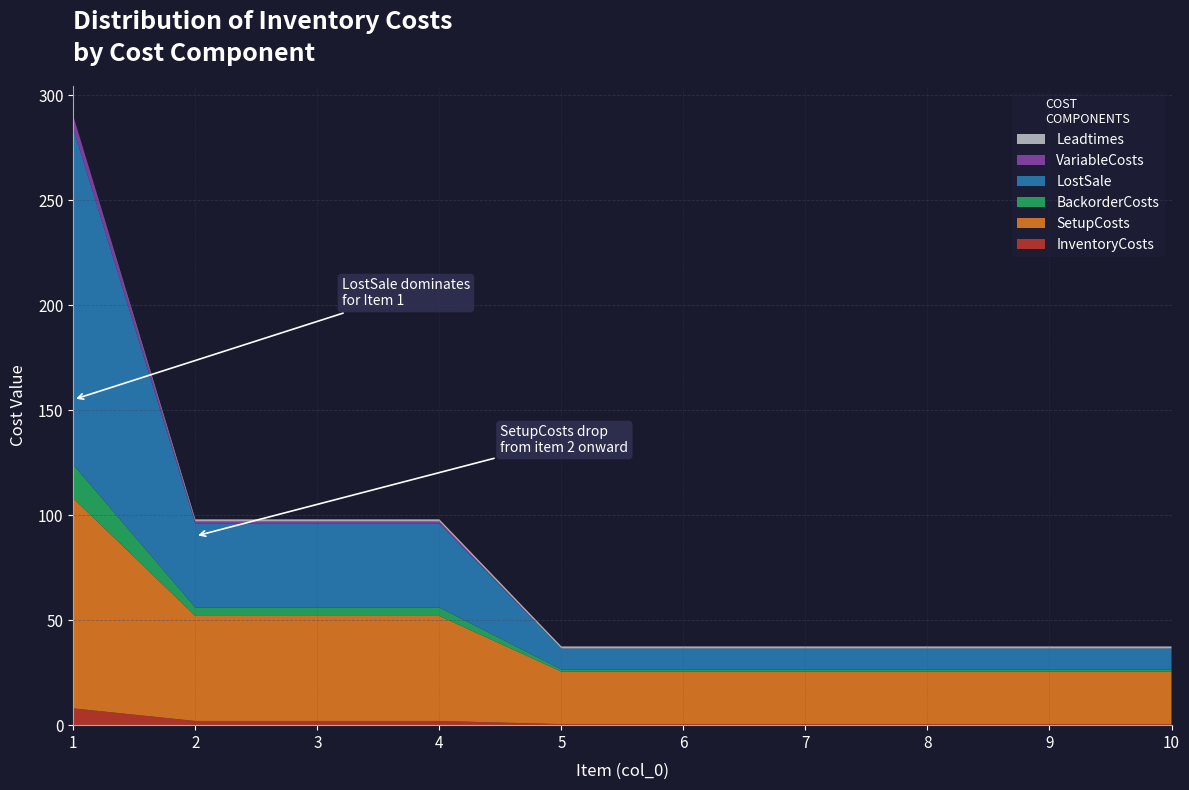

Reading left to right, extract all data points from this chart.

InventoryCosts: 1=8.0	2=2.0	3=2.0	4=2.0	5=0.5	6=0.5	7=0.5	8=0.5	9=0.5	10=0.5
SetupCosts: 1=100.0	2=50.0	3=50.0	4=50.0	5=25.0	6=25.0	7=25.0	8=25.0	9=25.0	10=25.0
BackorderCosts: 1=16.0	2=4.0	3=4.0	4=4.0	5=1.0	6=1.0	7=1.0	8=1.0	9=1.0	10=1.0
LostSale: 1=160.0	2=40.0	3=40.0	4=40.0	5=10.0	6=10.0	7=10.0	8=10.0	9=10.0	10=10.0
VariableCosts: 1=6.0	2=1.0	3=1.0	4=1.0	5=0.0	6=0.0	7=0.0	8=0.0	9=0.0	10=0.0
Leadtimes: 1=0.0	2=1.0	3=1.0	4=1.0	5=1.0	6=1.0	7=1.0	8=1.0	9=1.0	10=1.0